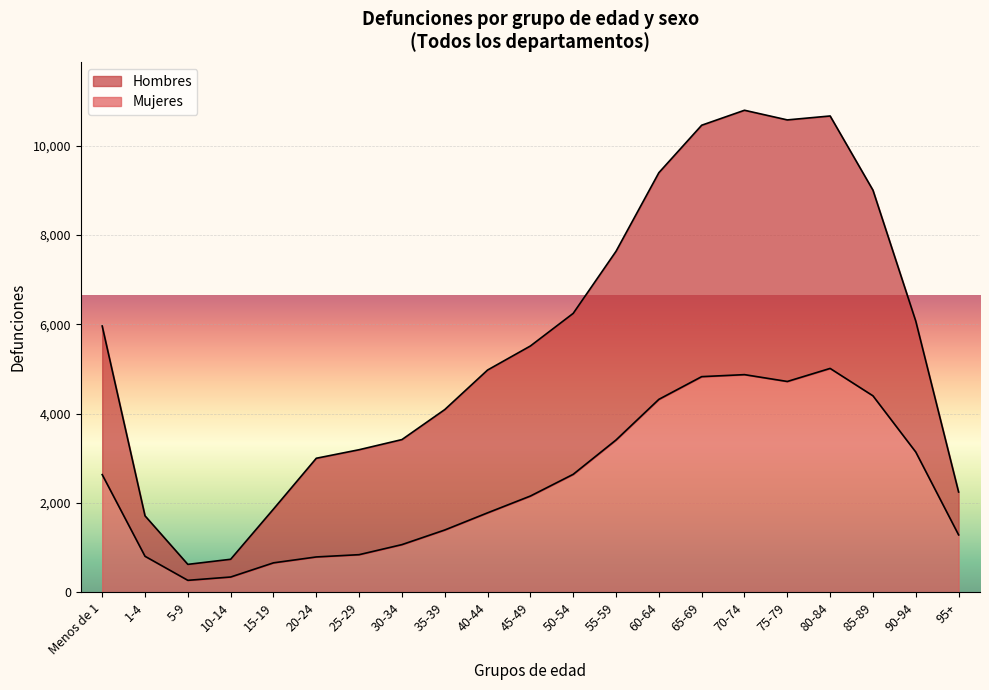

At how many categories does at least one series exceed 5077?

11